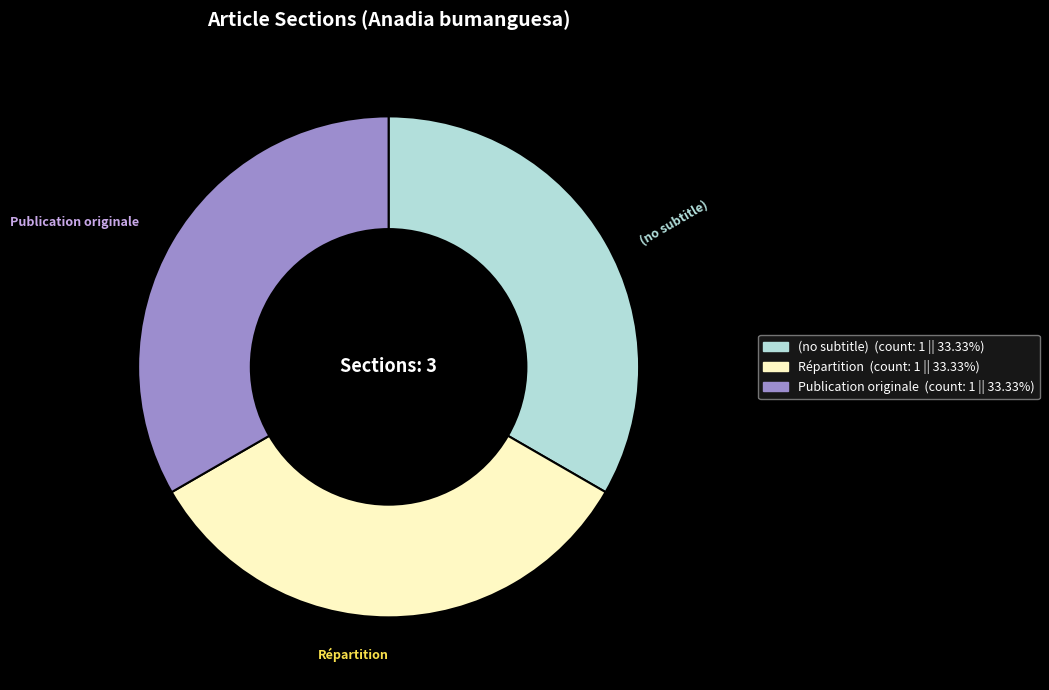

Is Publication originale the majority of the pie?

No